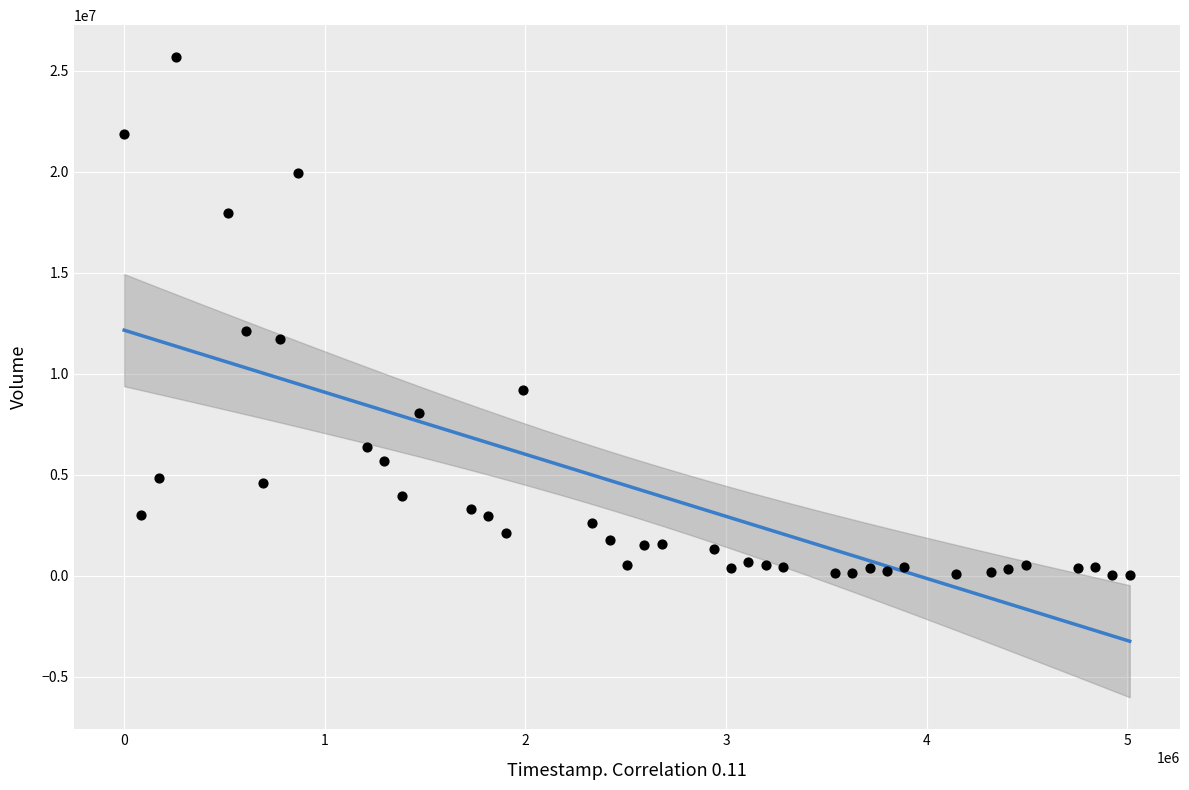

What is the range of Y values (max minus min)?

25642730